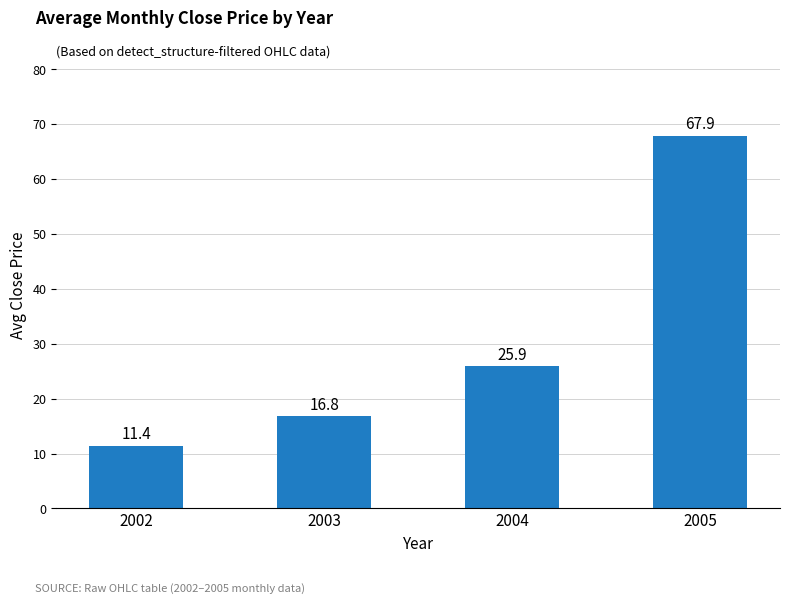

Is it true that the value at 2003 is 16.8?

True